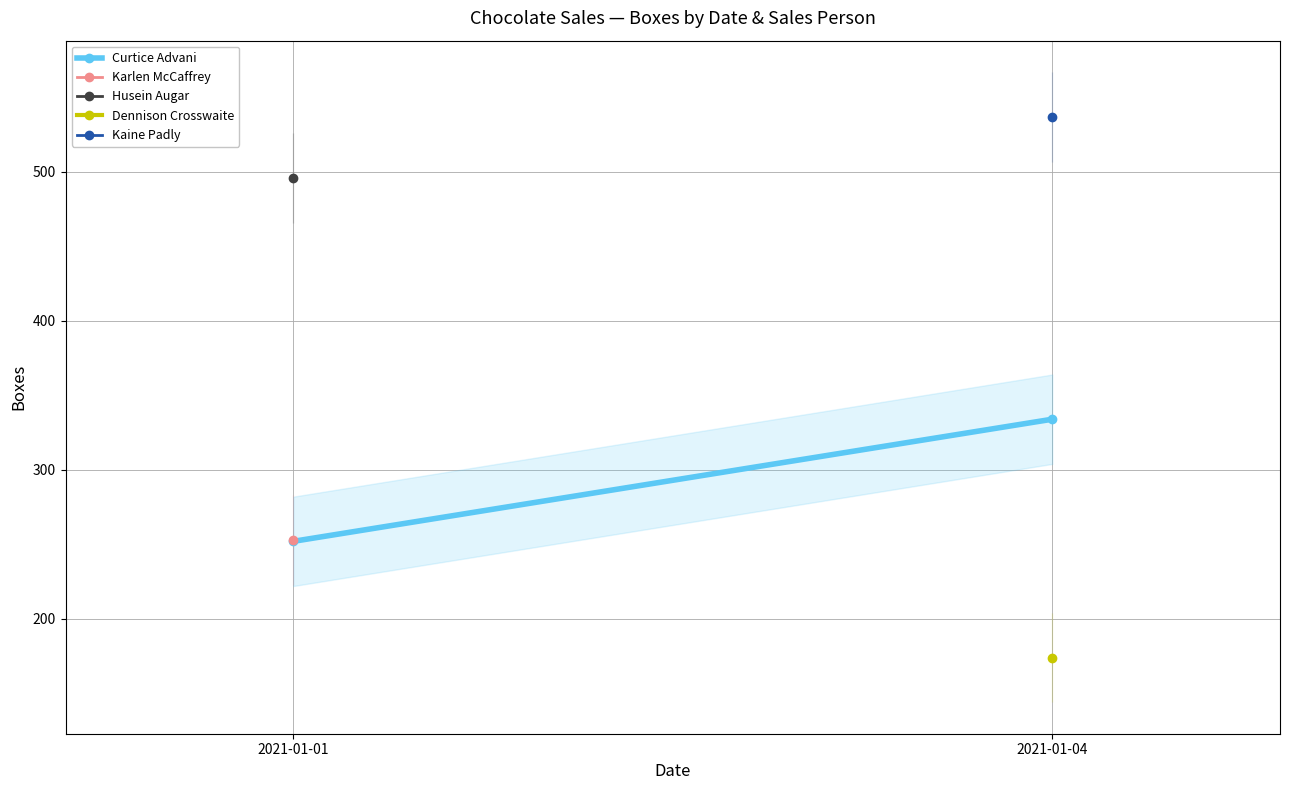

How many values are between 252 and 334?

2